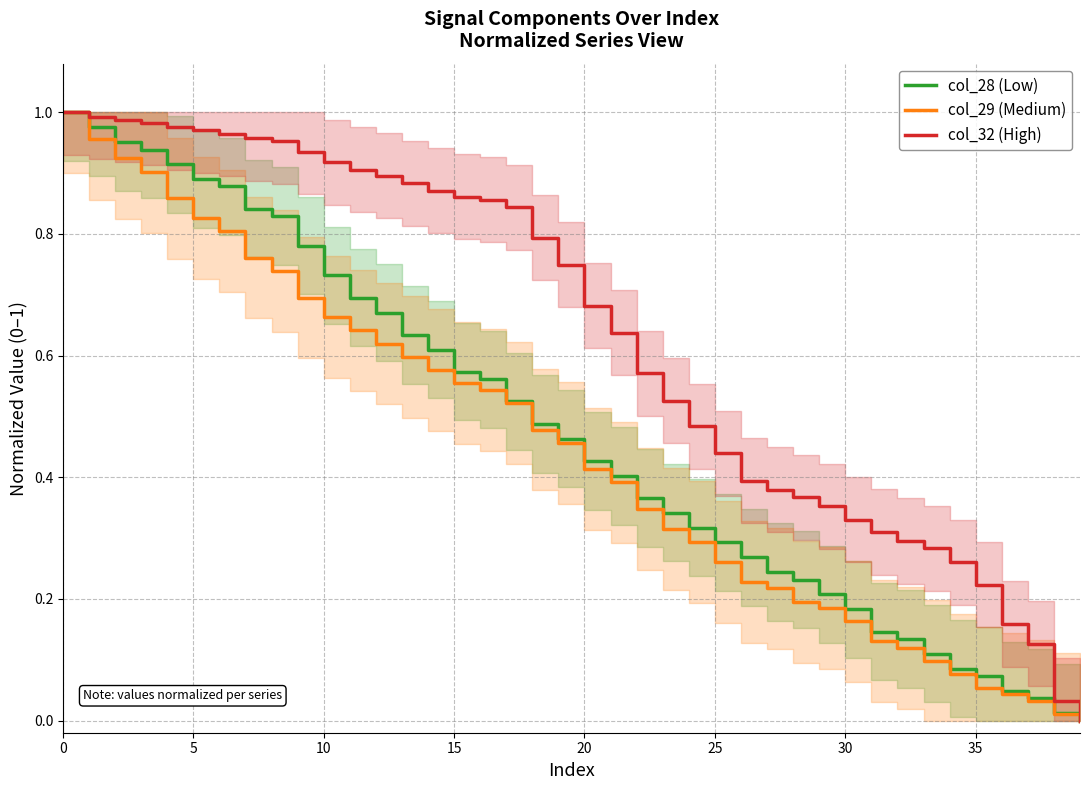

Is it true that col_29 (Medium) equals 0.2 at 29?

True